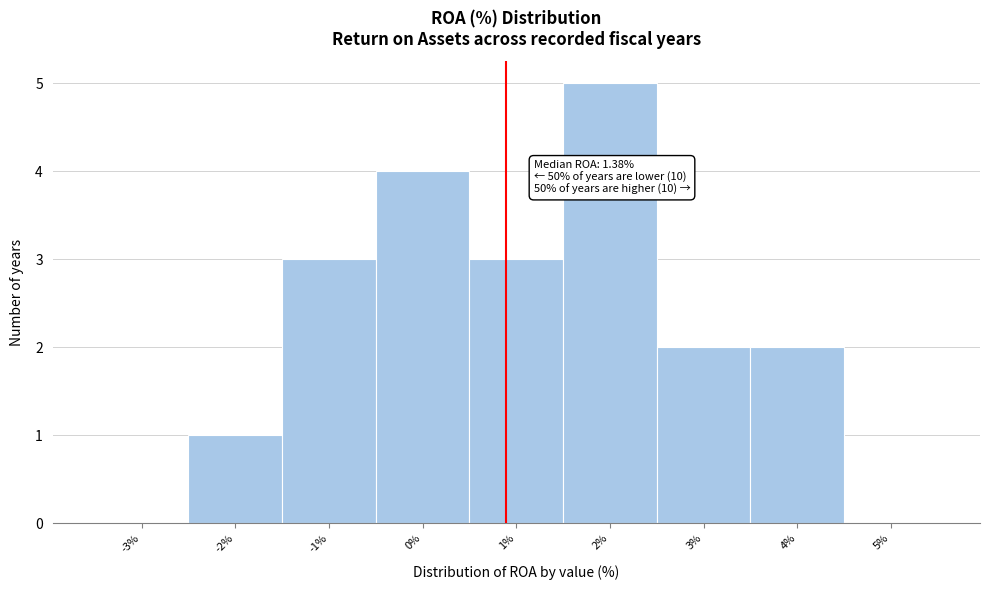

Reading left to right, extract all data points from this chart.

-3%=0	-2%=1	-1%=3	0%=4	1%=3	2%=5	3%=2	4%=2	5%=0